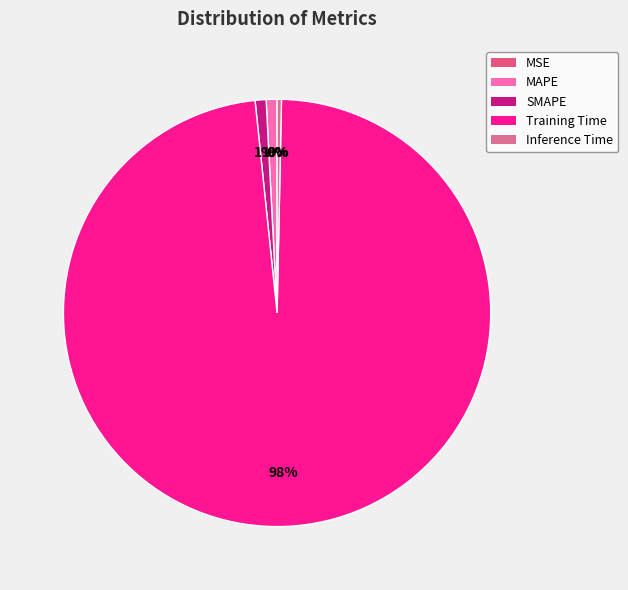

To the nearest percent, what is the difference between the largest and smallest slice percentages?

98%